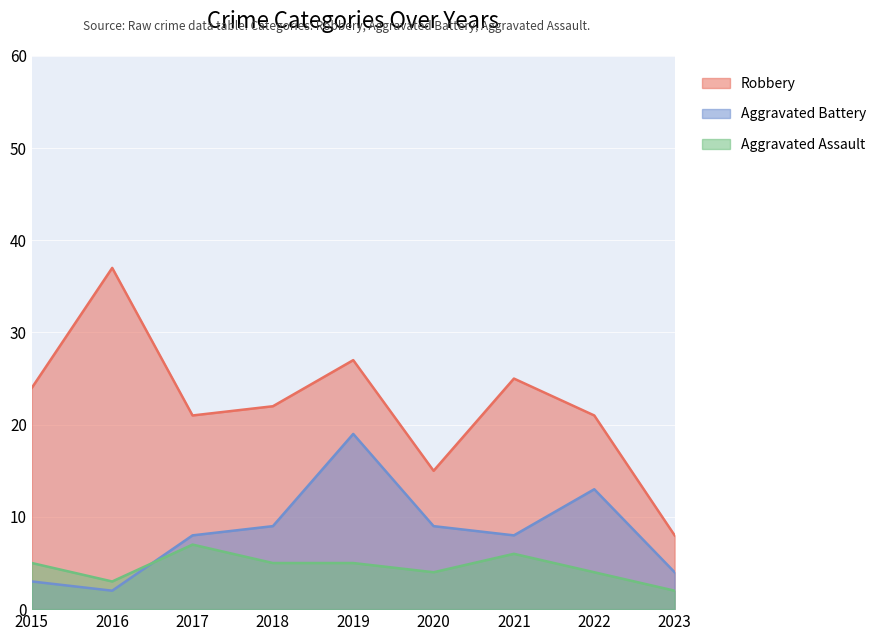

Rank the series at 2016 from lowest to highest value.

Aggravated Battery, Aggravated Assault, Robbery